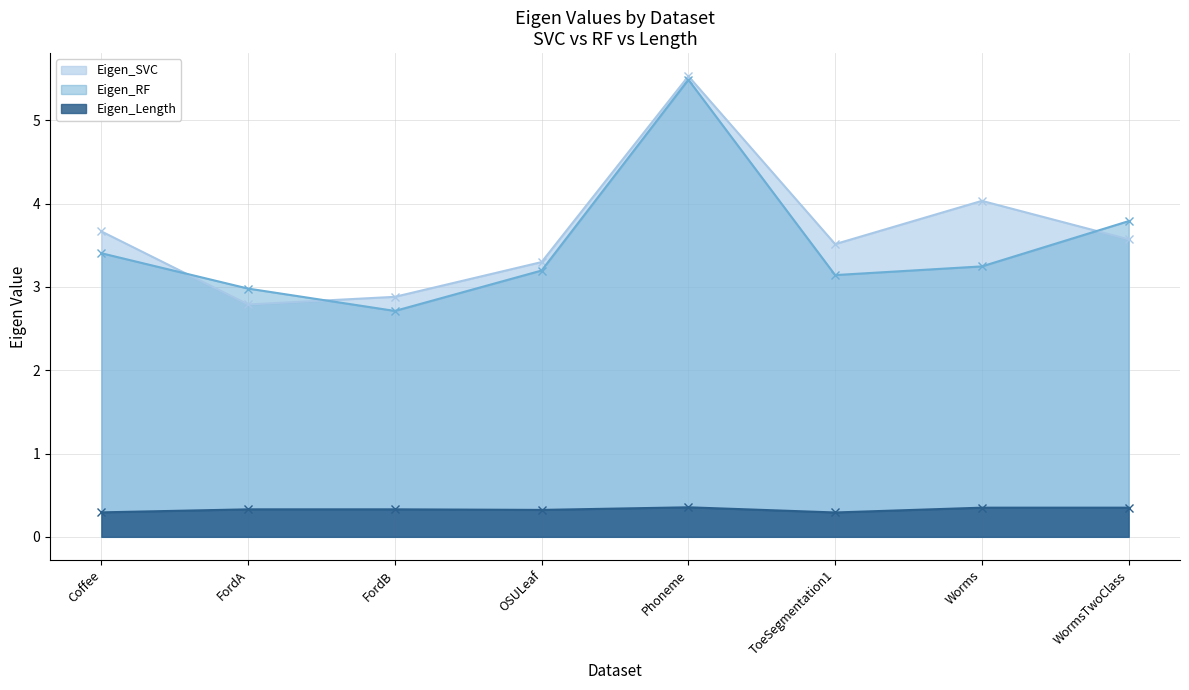

Reading left to right, list all the values displayed in this chart.

Eigen_SVC: 3.7	2.8	2.9	3.3	5.5	3.5	4.0	3.6
Eigen_RF: 3.4	3.0	2.7	3.2	5.5	3.1	3.2	3.8
Eigen_Length: 0.3	0.3	0.3	0.3	0.4	0.3	0.3	0.3